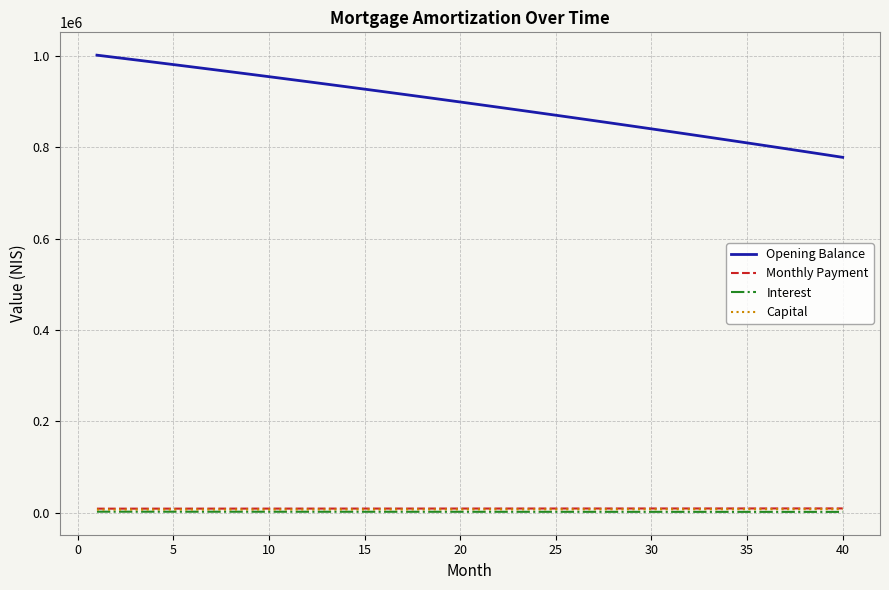

What is the maximum value shown in the chart?

1001500.0